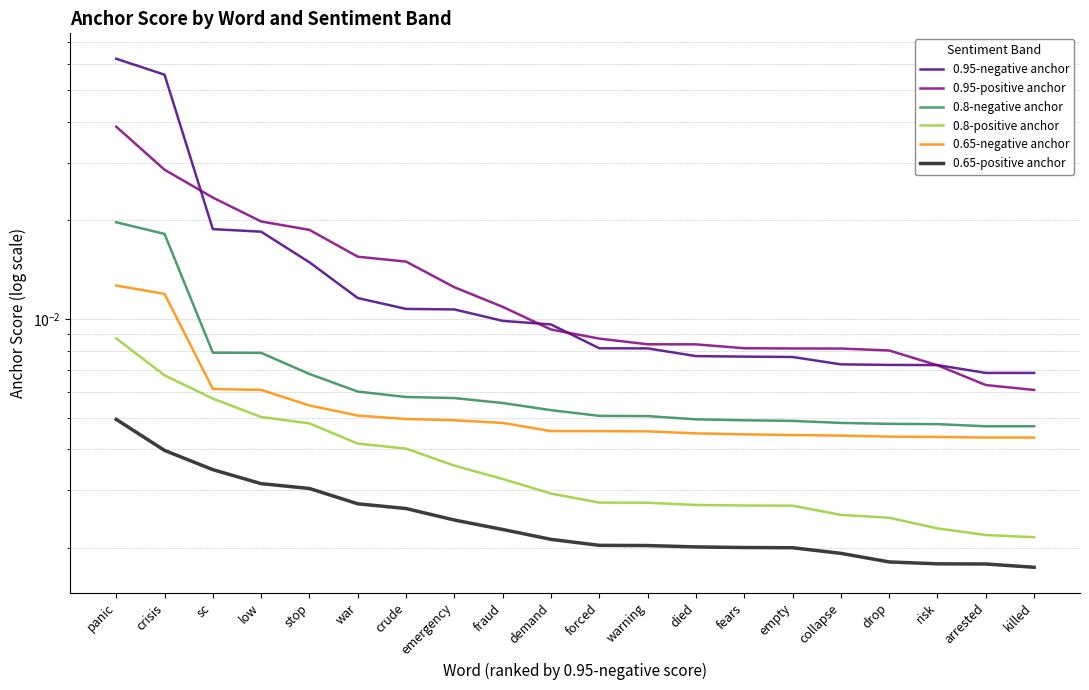

How many lines are shown in the chart?

6